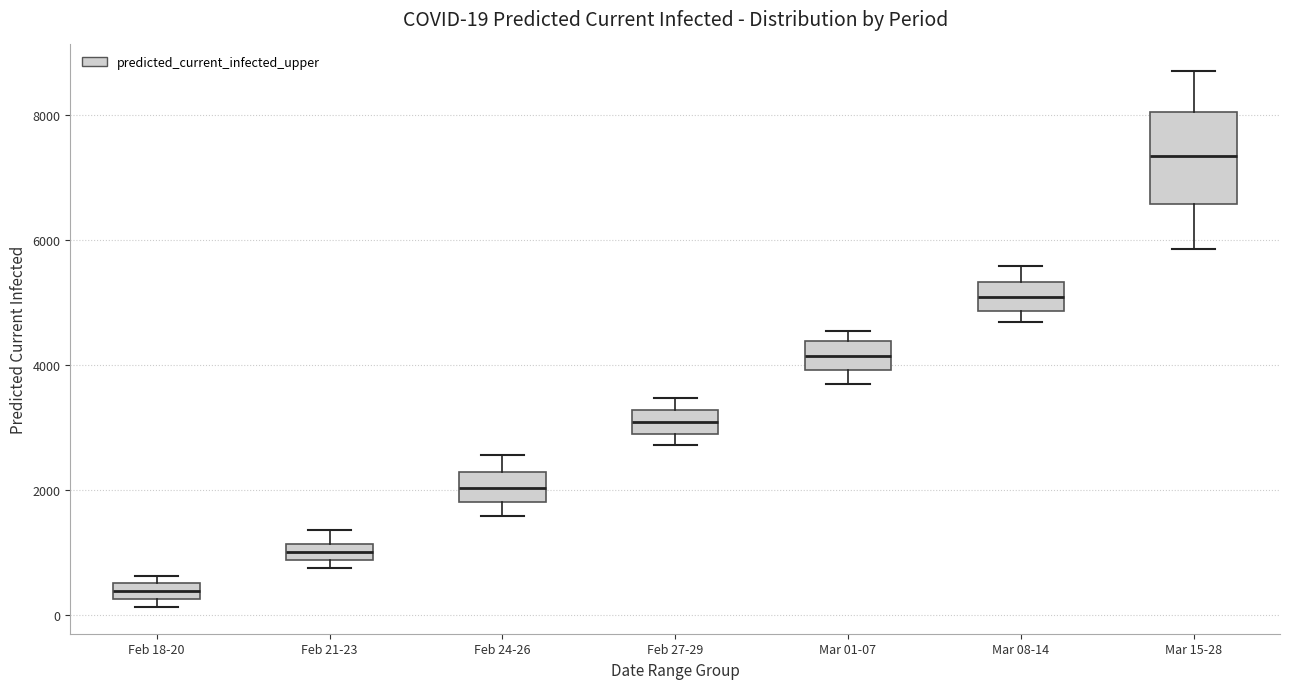

Which box is the tallest, from its lower edge to its upper edge?

Mar 15-28